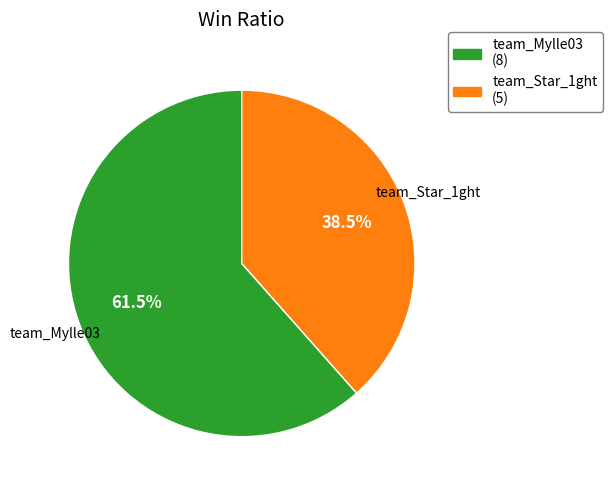

Between team_Star_1ght (5) and team_Mylle03 (8), which is larger?

team_Mylle03 (8)